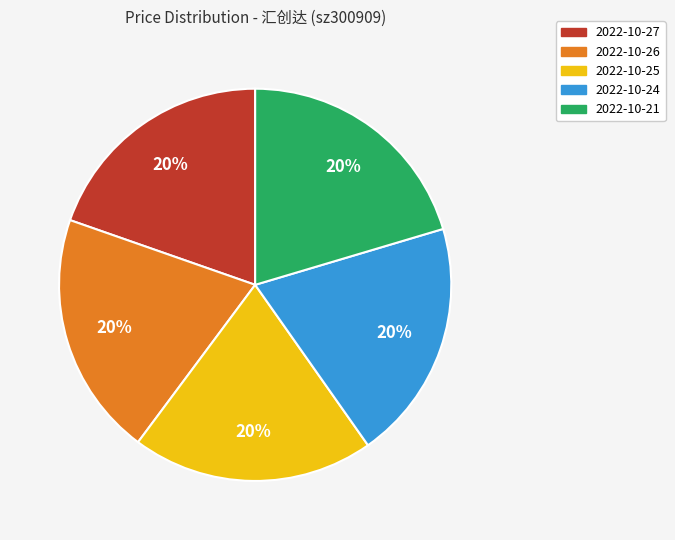

Does any single category account for the majority?

No